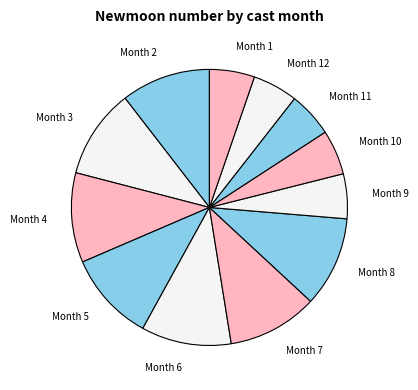

Is there any slice that represents more than half of the pie?

No